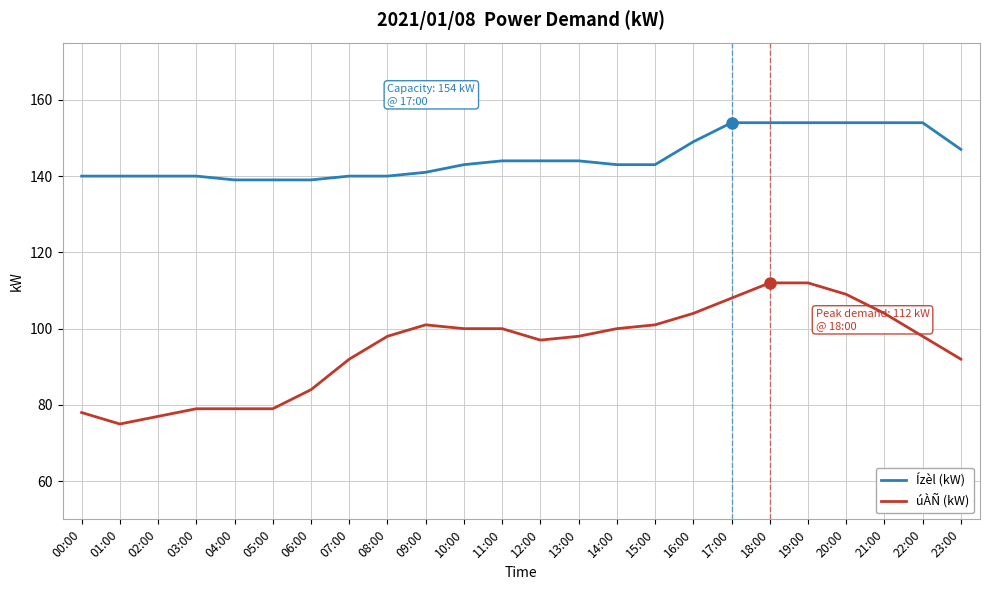

Which series has the largest total across all categories?

Ízèl (kW)